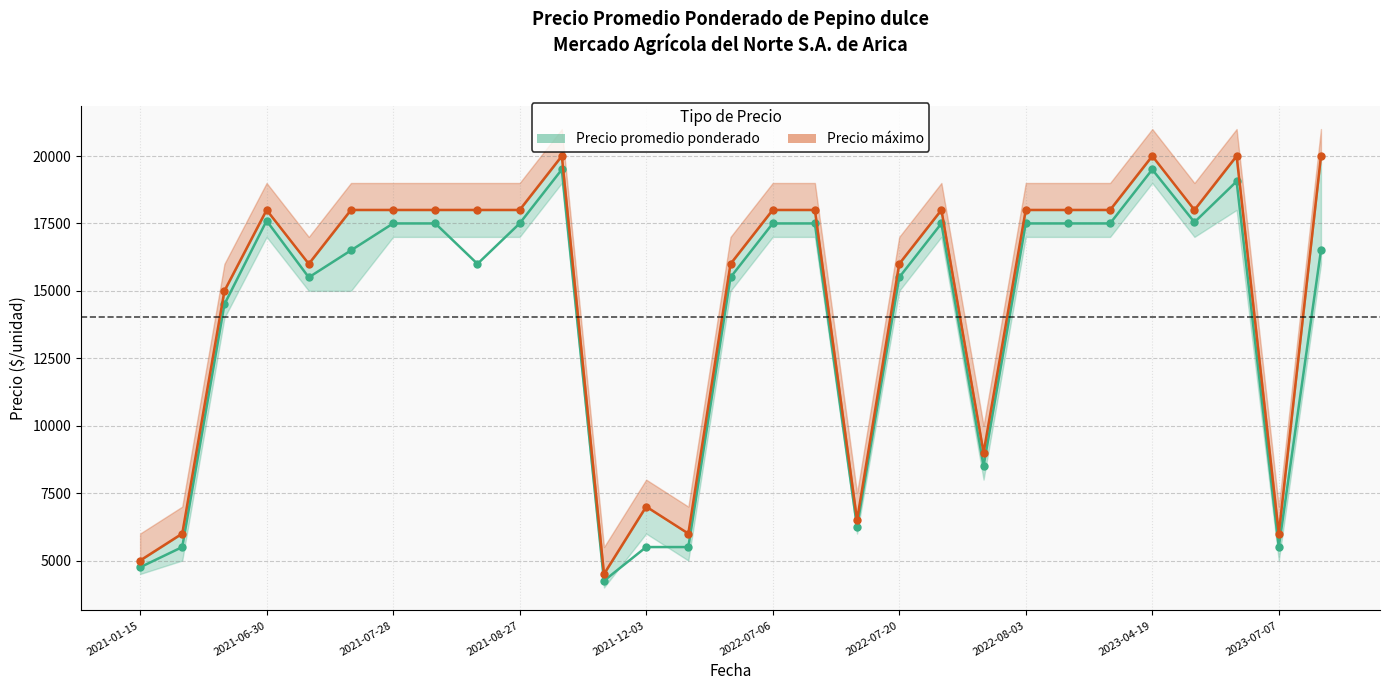

How many interior local valleys does the Precio promedio ponderado series have?

7